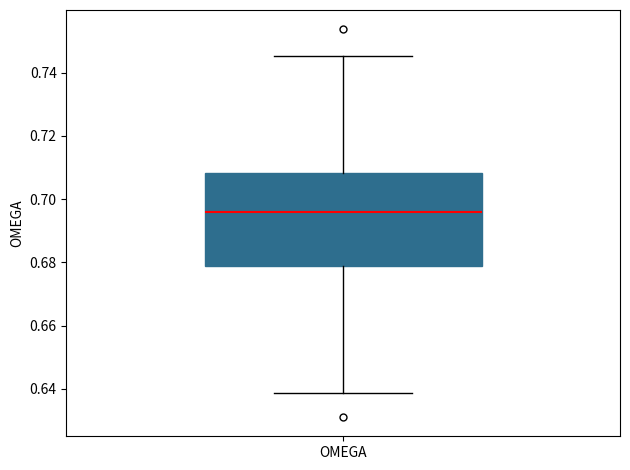

Transcribe this box plot: give where the median line is, the range the box spans, and where the two whiskers end, as read against the y-axis. The values are not printed on the chart, so give them approximately, as read against the axis.

median 0.696, box 0.678 to 0.708, whiskers 0.638 to 0.746